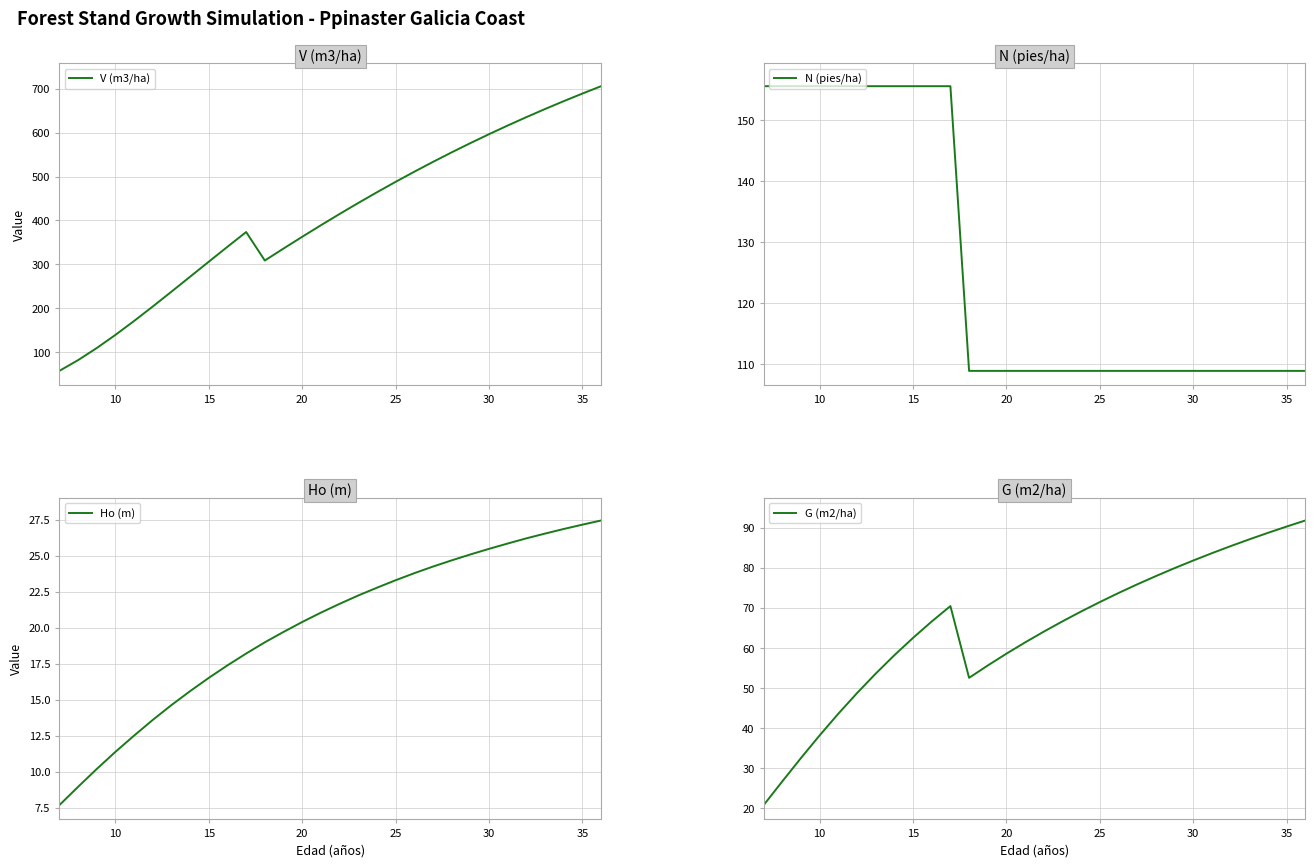

What is the highest value of the G (m2/ha) series?

91.8